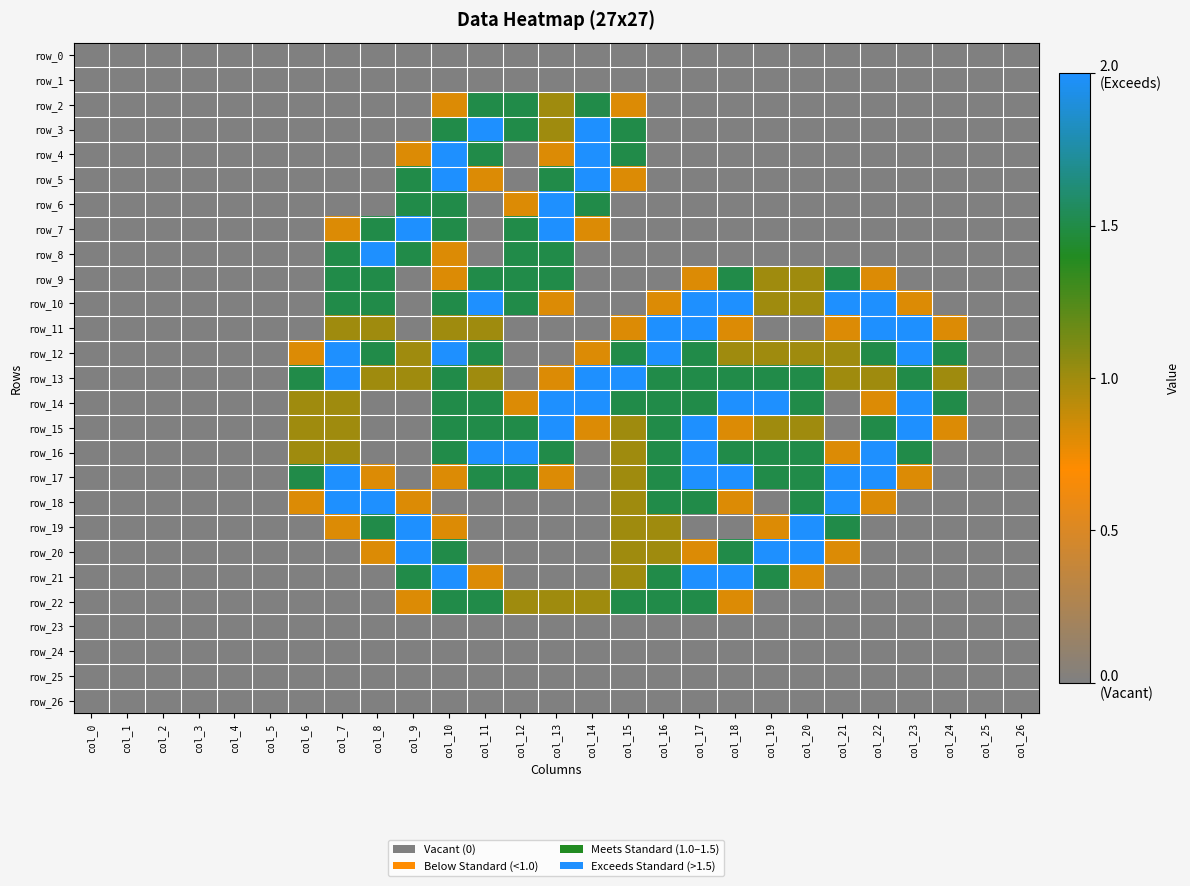

Rank the series at col_1 from highest to lowest value.

row_0, row_1, row_2, row_3, row_4, row_5, row_6, row_7, row_8, row_9, row_10, row_11, row_12, row_13, row_14, row_15, row_16, row_17, row_18, row_19, row_20, row_21, row_22, row_23, row_24, row_25, row_26